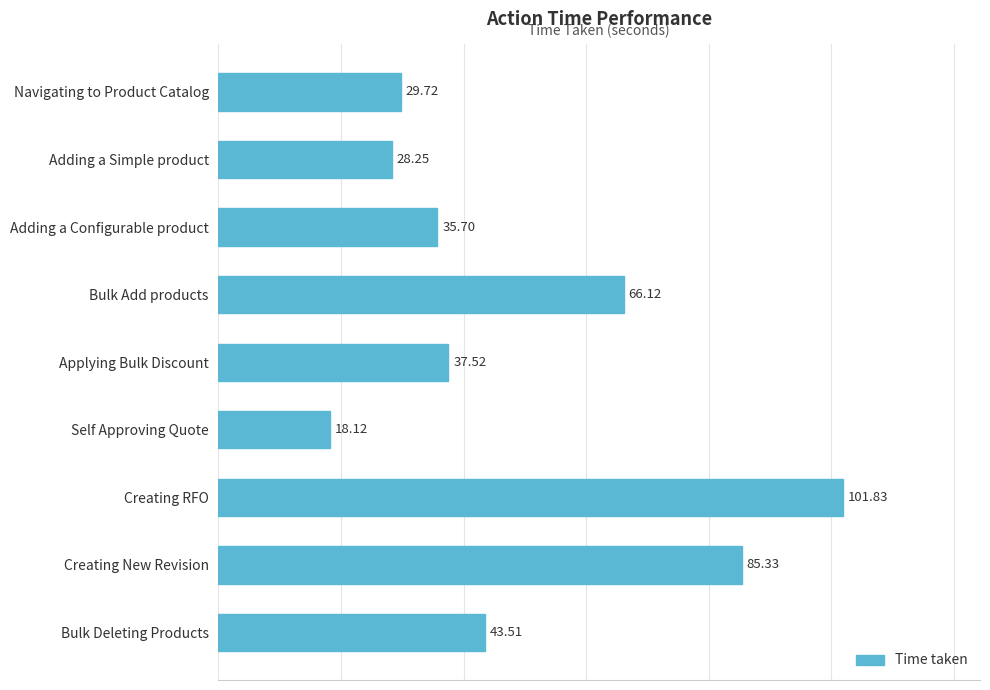

Where is the data nearest to the value 59?

Bulk Add products